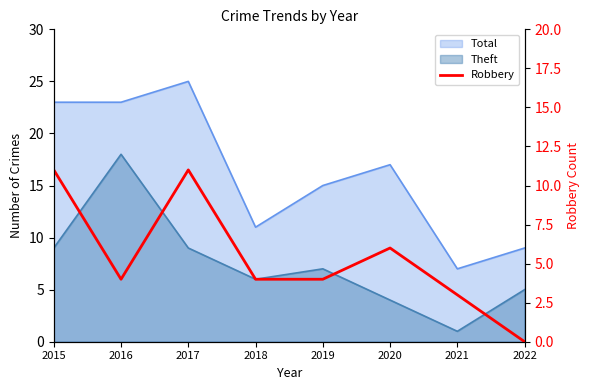

Which has a higher value, 2016 or 2017?

2017